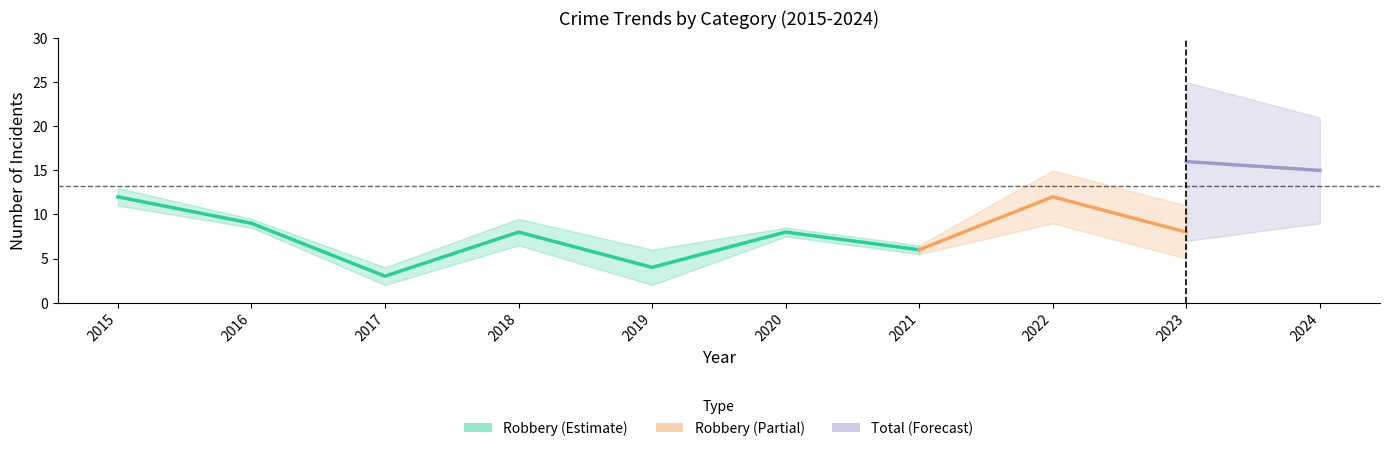

In Total, how many points are higher than both neighbors (excluding endpoints)?

3